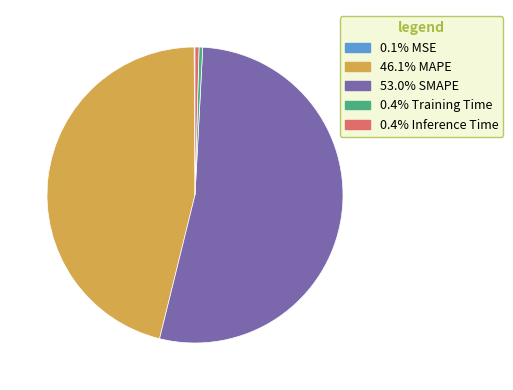

Is there any slice that represents more than half of the pie?

Yes